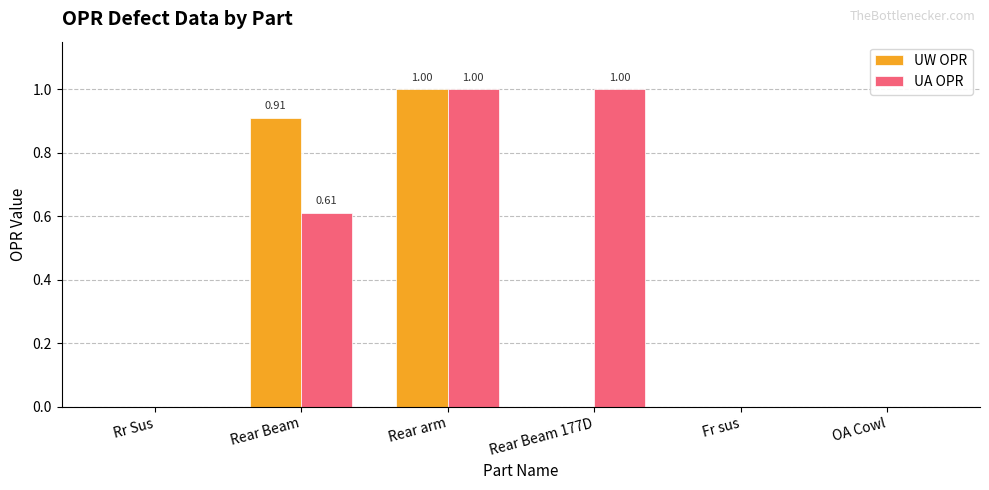

Which series changed the most between Rear Beam and Rear arm?

UA OPR